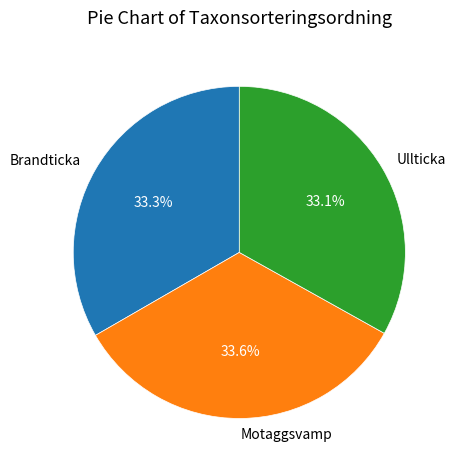

True or false: Ullticka accounts for 33% of the total.

True